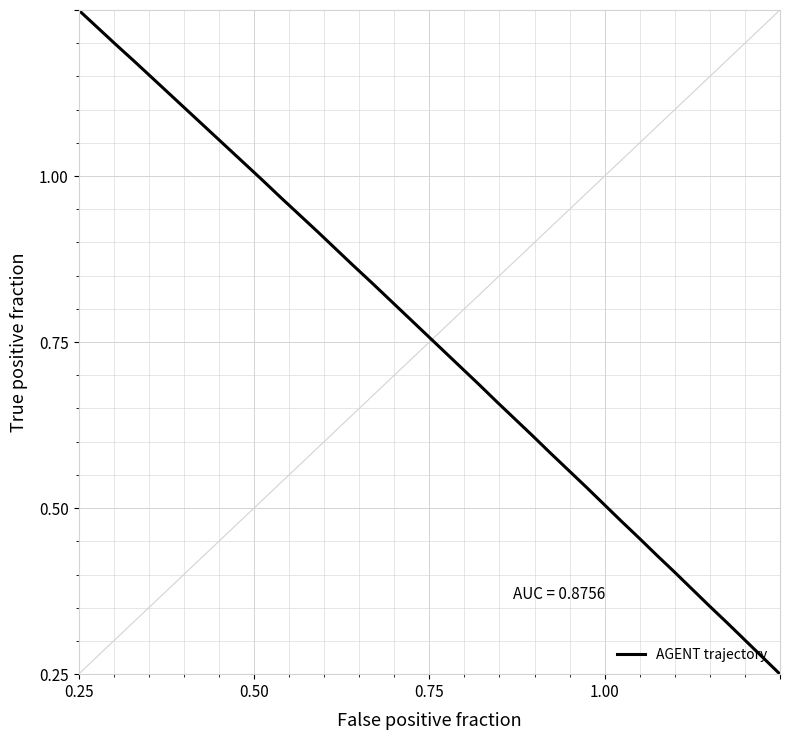

Does the chart display data point markers on the line(s)?

No